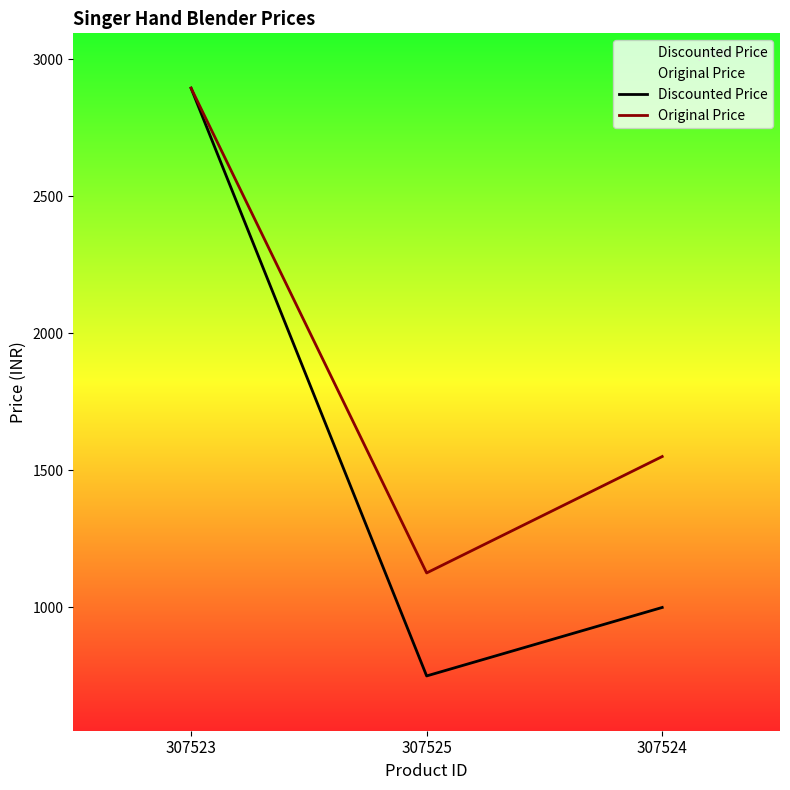

What is the average value of the Original Price series?

1857